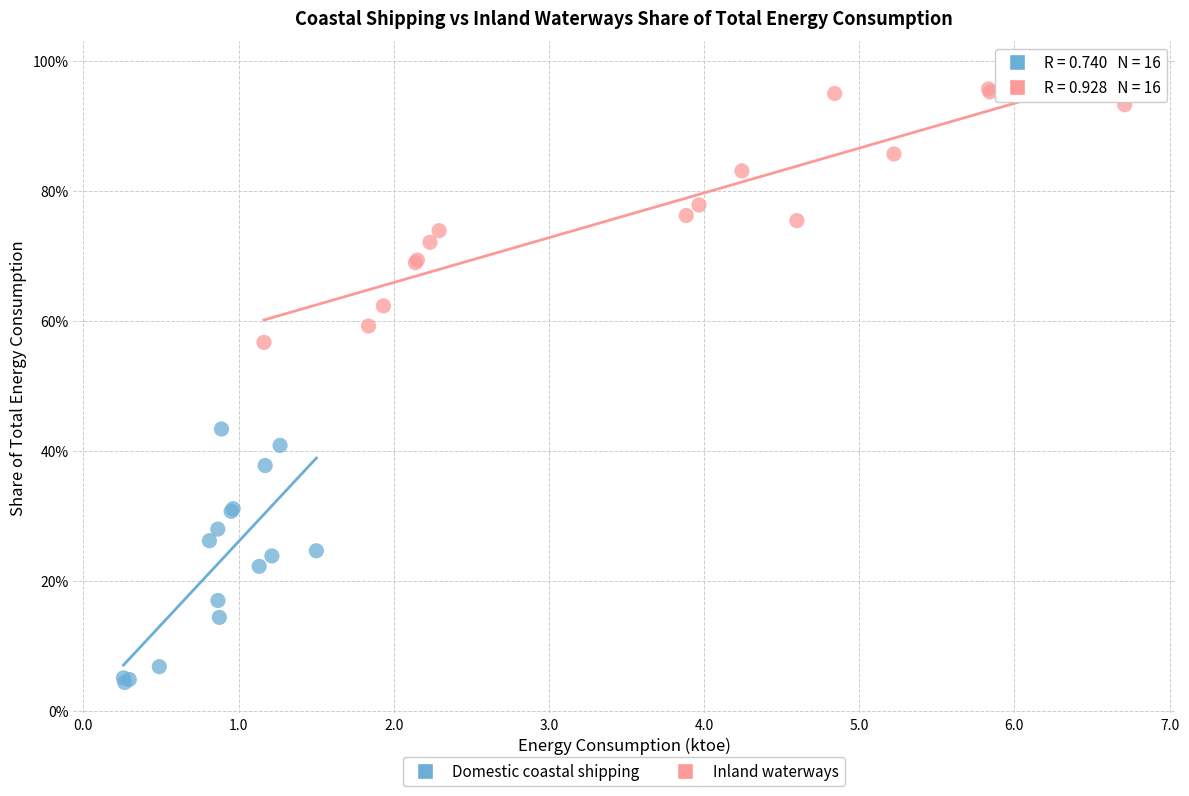

Which series reaches the minimum Y coordinate?

Domestic coastal shipping